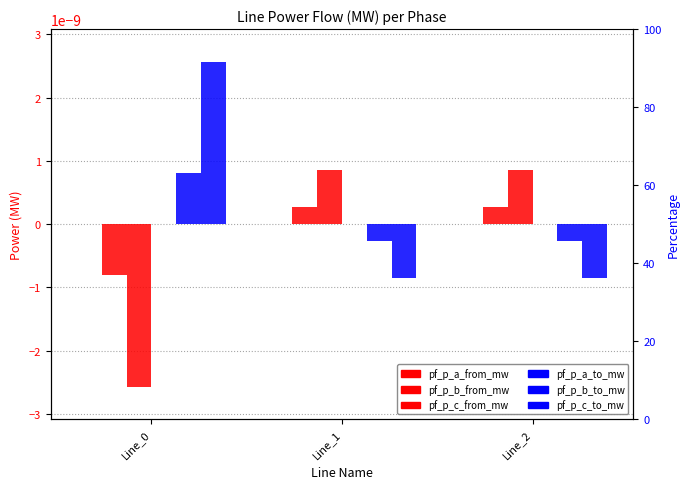

Is it true that pf_p_c_to_mw equals -0.0 at Line_1?

True